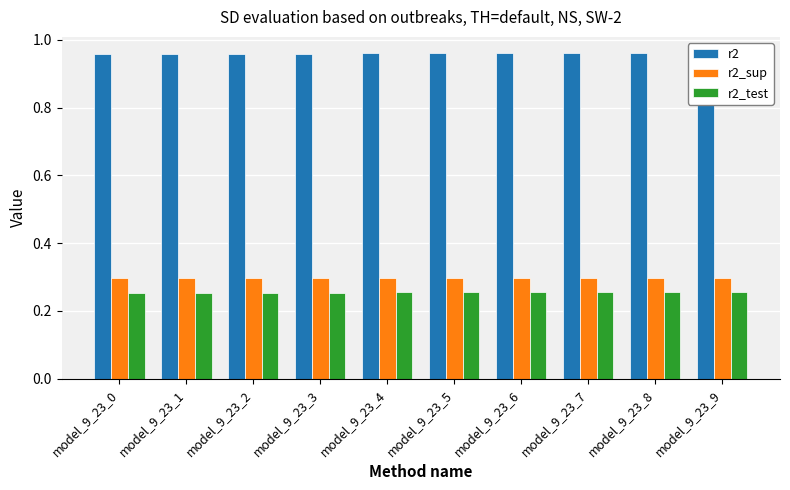

Is it true that r2_sup equals 0.3 at model_9_23_4?

True